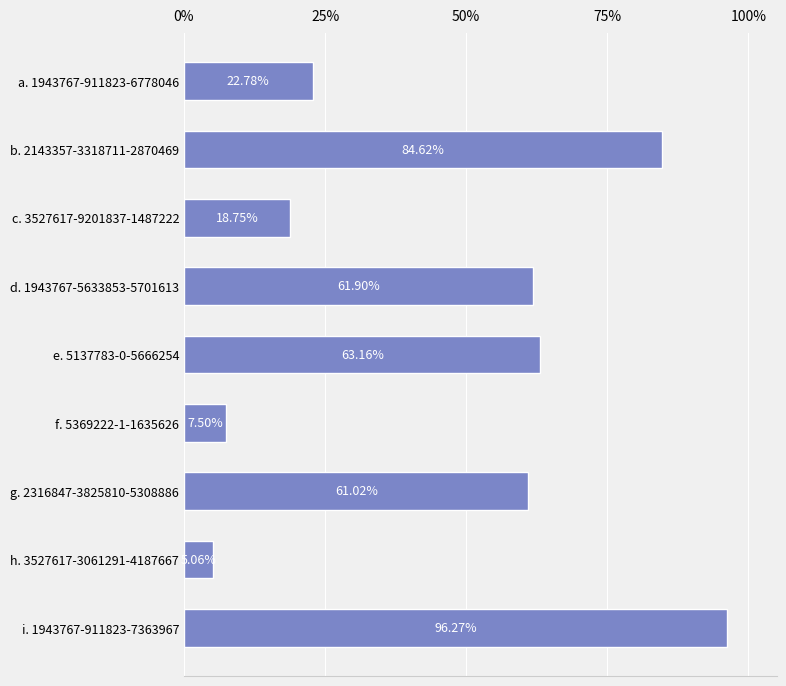

What is the change in value from d. 1943767-5633853-5701613 to i. 1943767-911823-7363967?

+34.4